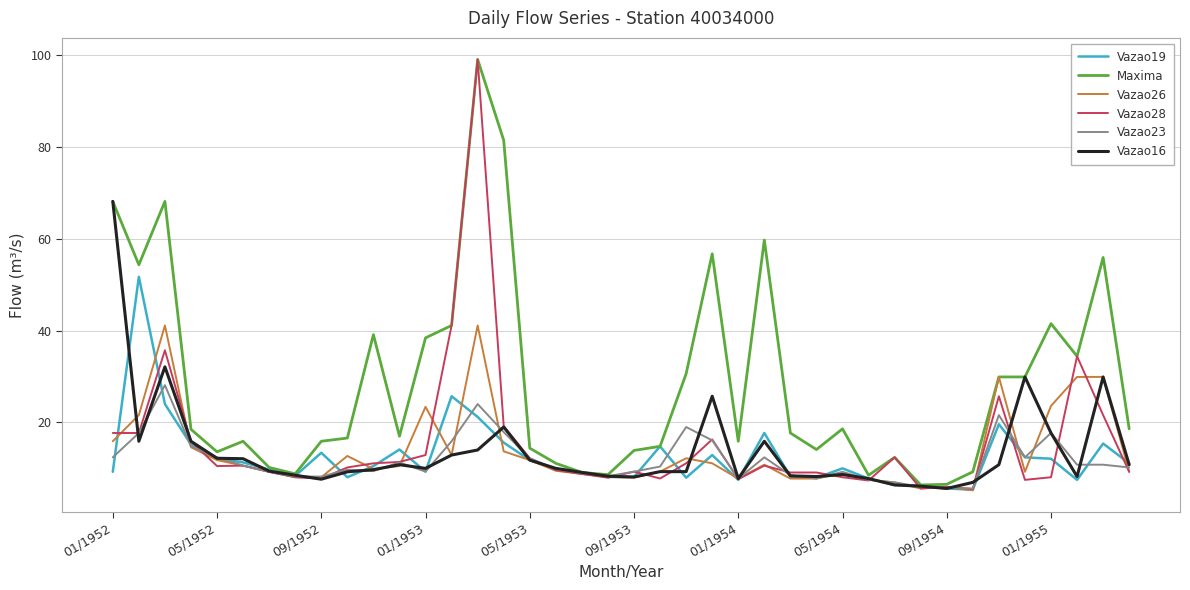

Which series has the widest spread of values?

Vazao28